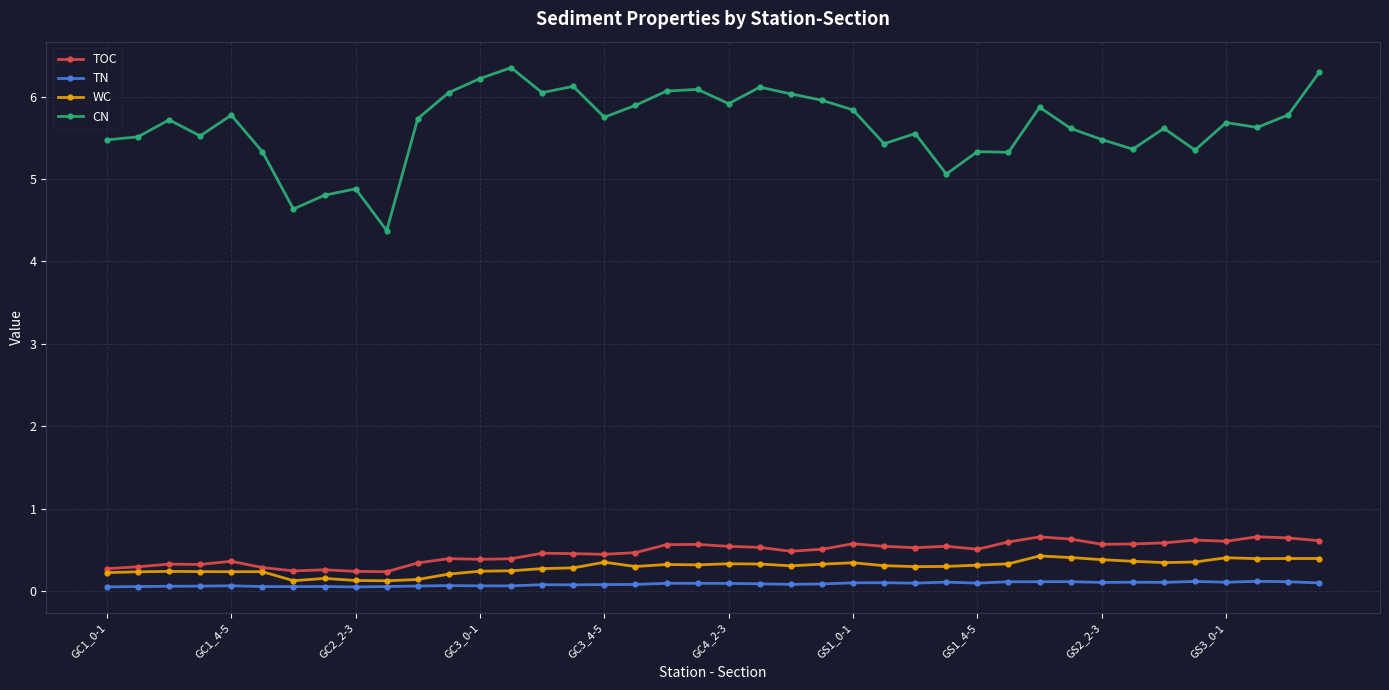

What is the difference between the maximum and minimum values in the CN series?

2.0